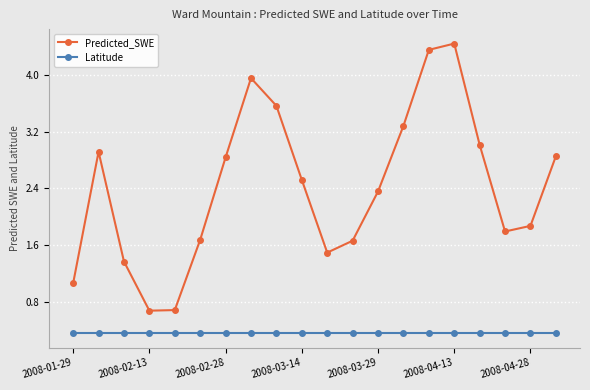

Which series has the largest total across all categories?

Predicted_SWE